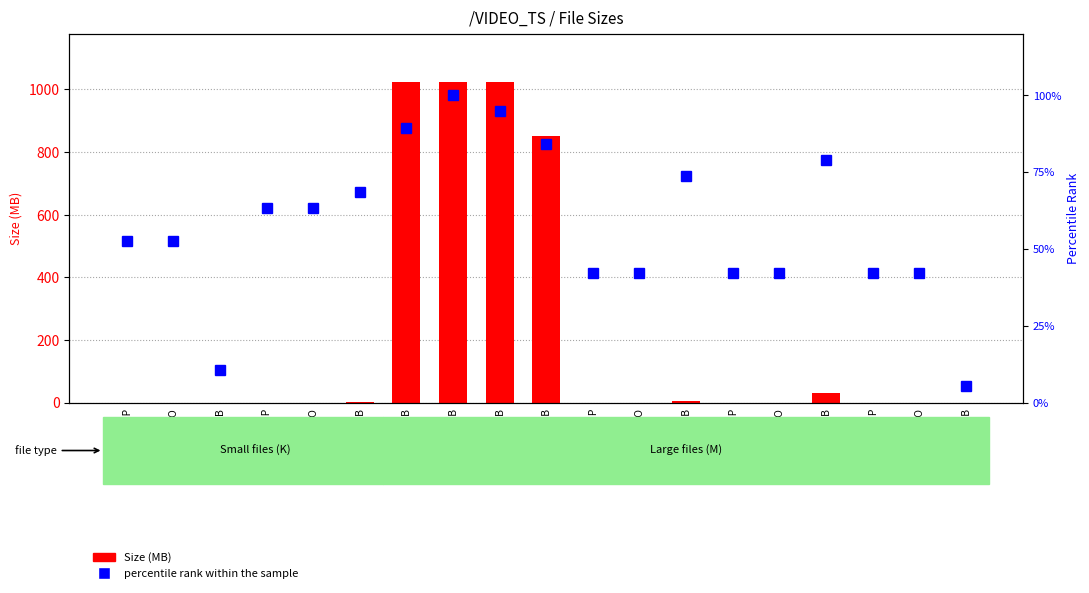

At how many categories does at least one series exceed 453?

4